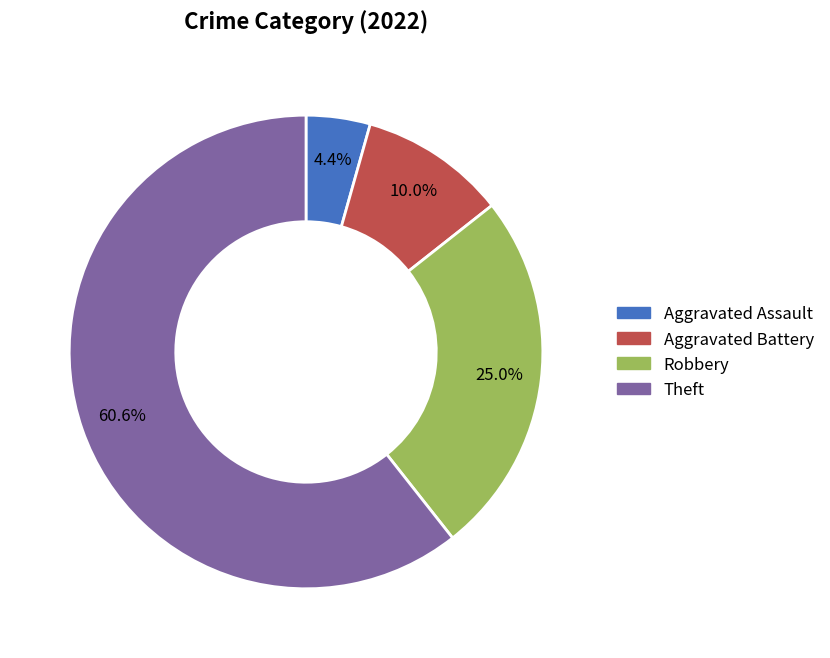

What percentage is the Aggravated Battery slice, to the nearest percent?

10%